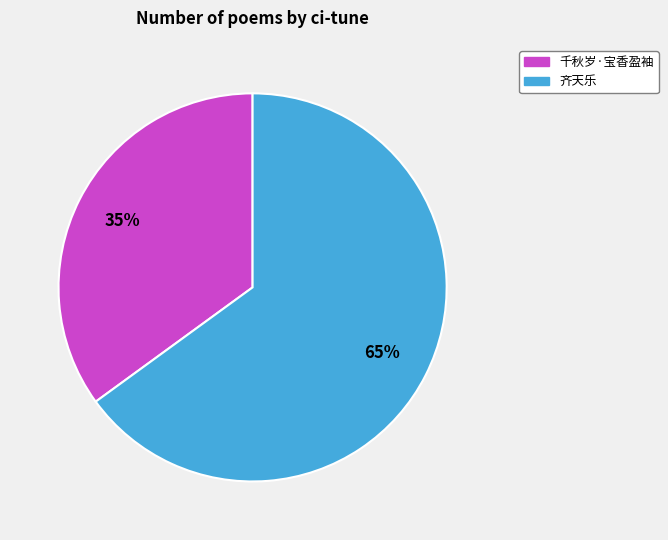

To the nearest percent, what percentage of the pie is 千秋岁·宝香盈袖?

35%